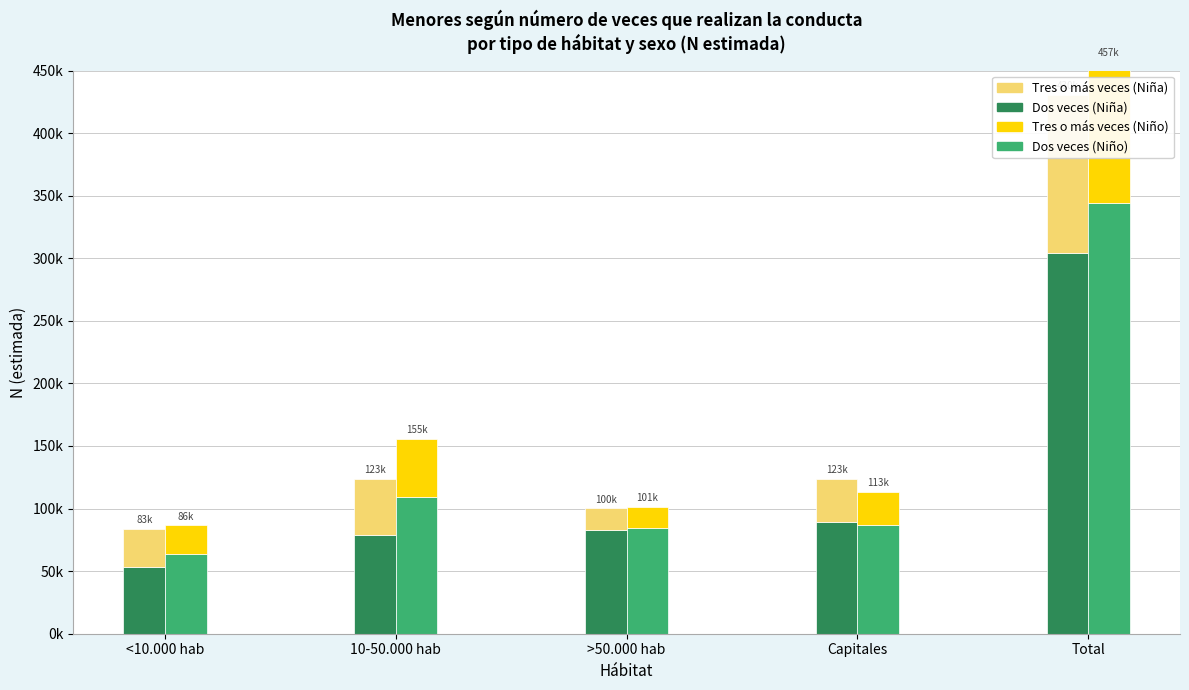

Which series changed the most between <10.000 hab and Total?

Dos veces - Niño